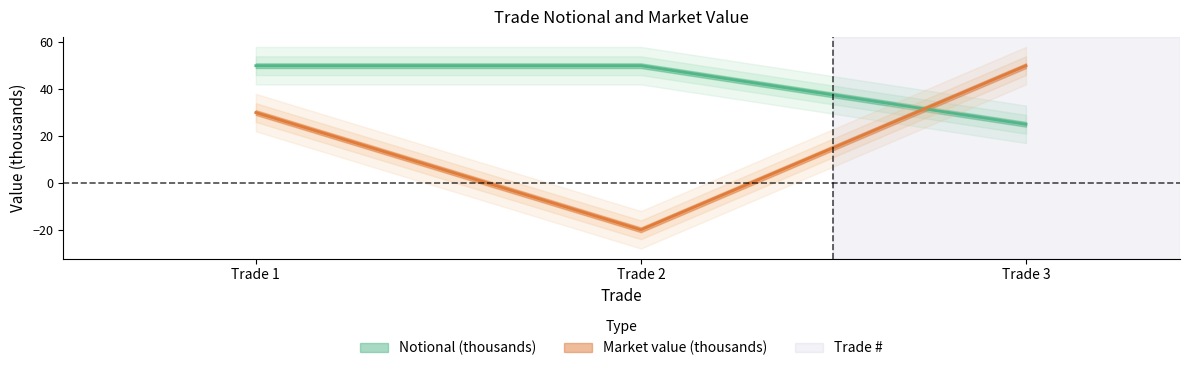

Which has a higher value, Trade 1 or Trade 2?

Trade 1